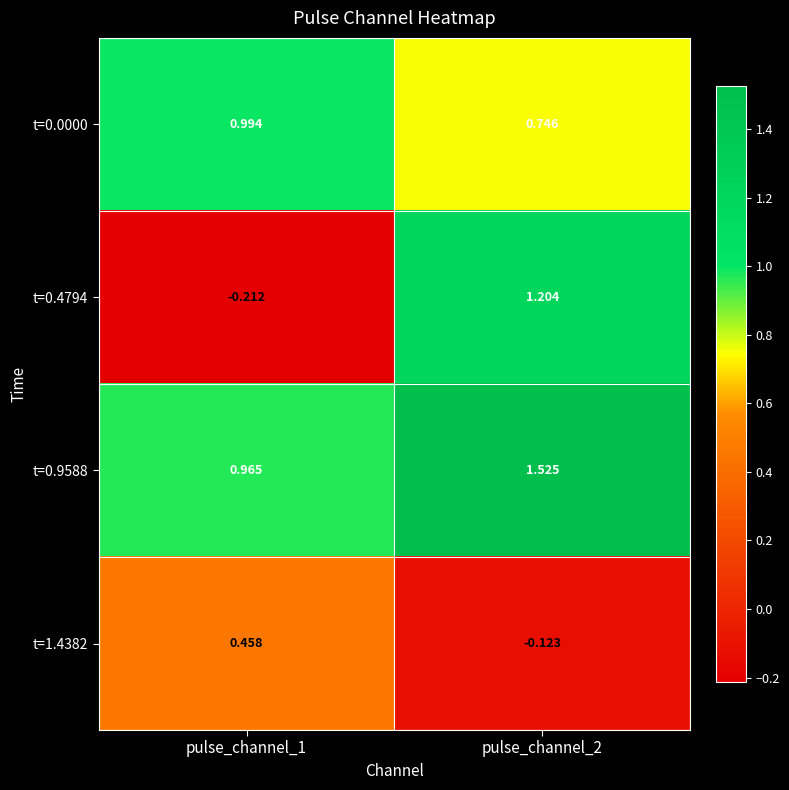

Is the value of t=0.4794 at pulse_channel_1 greater than the value of t=0.9588 at pulse_channel_2?

No